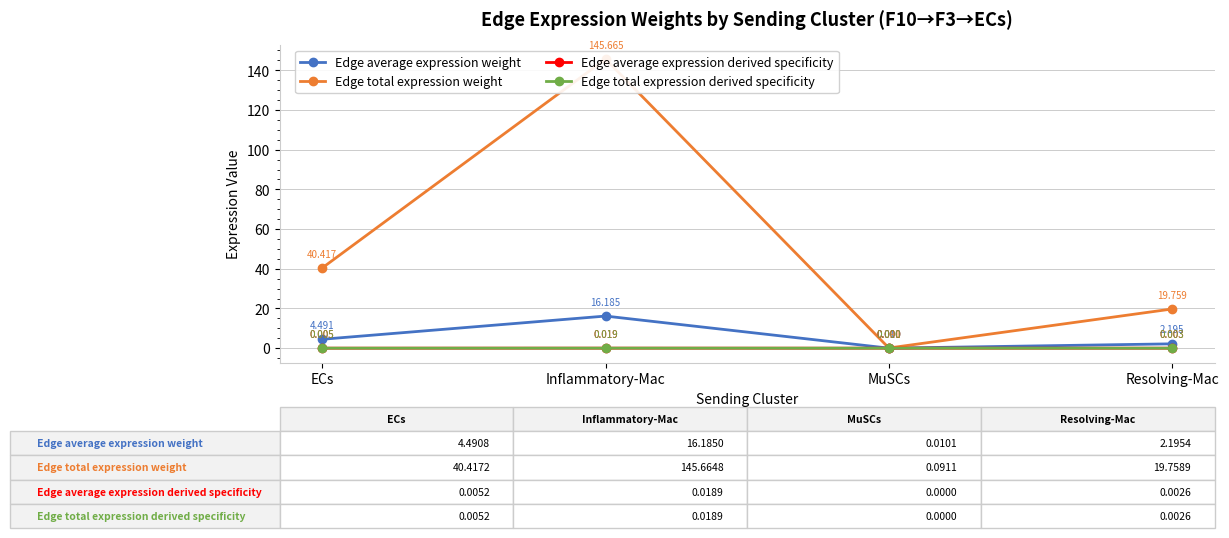

How many series are shown in this chart?

4